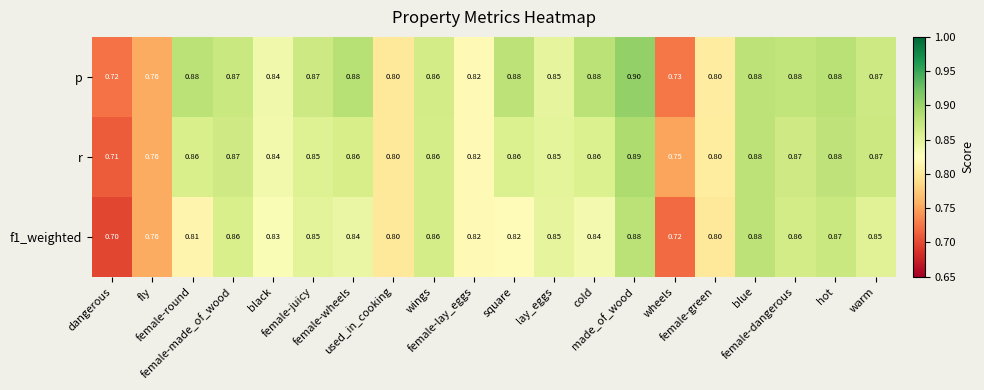

How many data points does each series have?

20